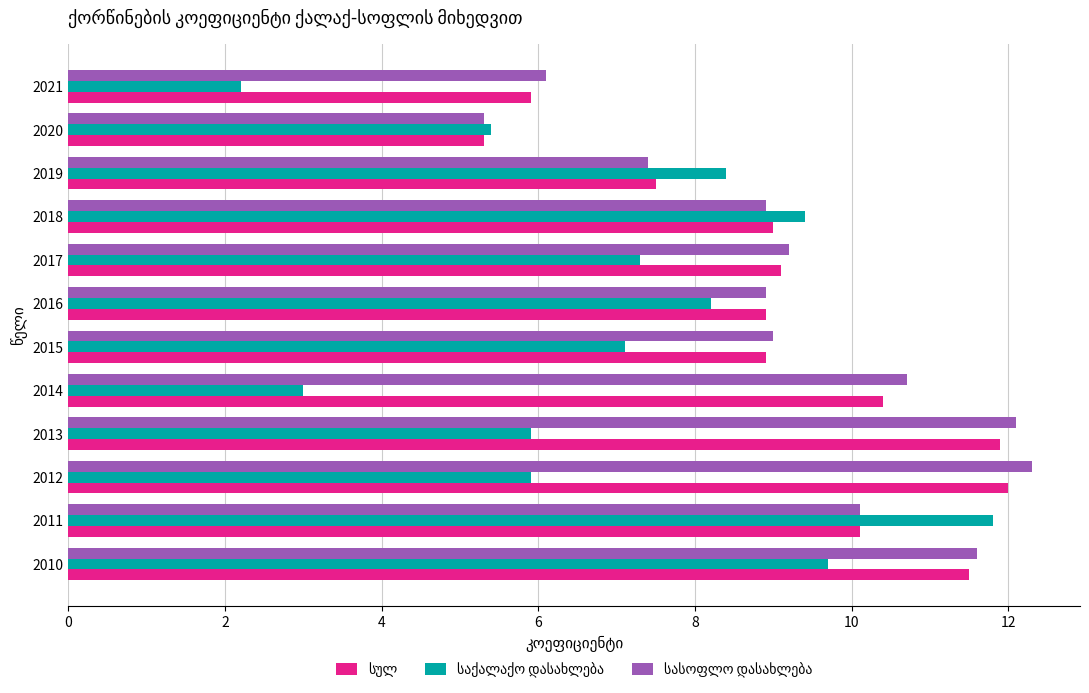

At which category does the chart reach its peak across all series?

2012